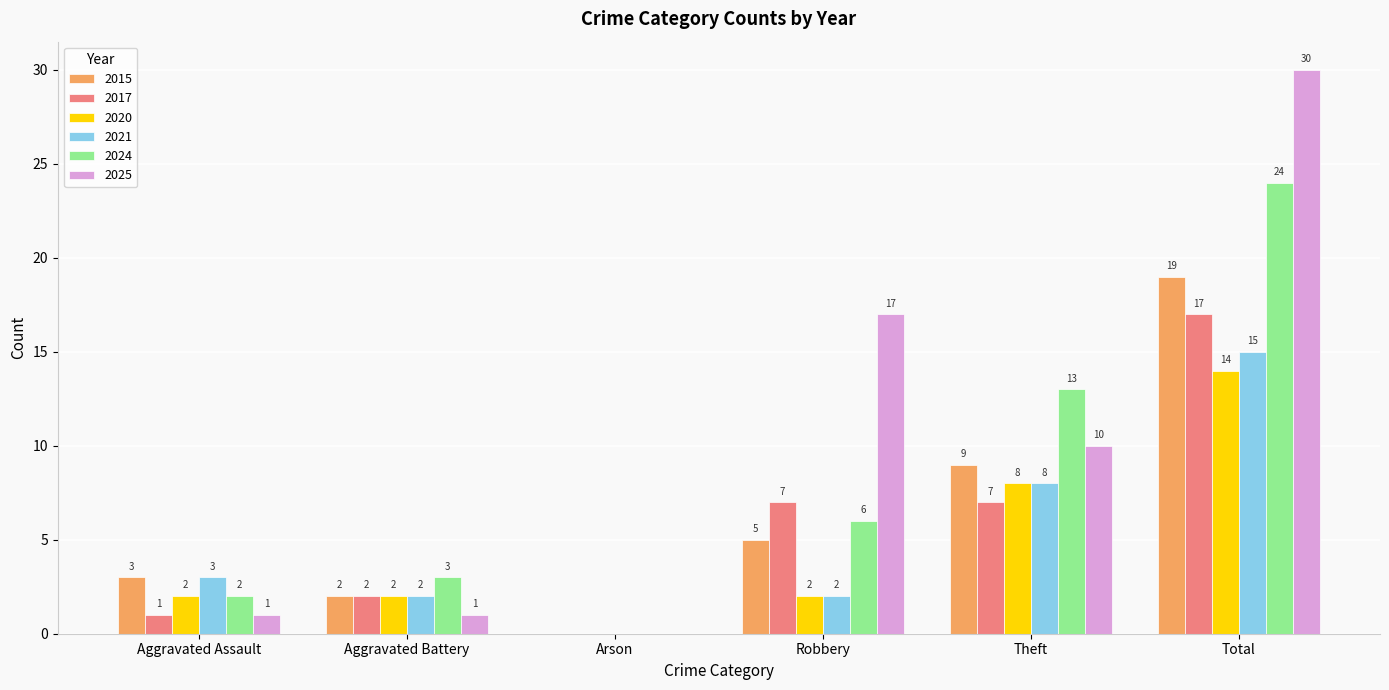

Reading left to right, extract all data points from this chart.

2015: 3	2	0	5	9	19
2017: 1	2	0	7	7	17
2020: 2	2	0	2	8	14
2021: 3	2	0	2	8	15
2024: 2	3	0	6	13	24
2025: 1	1	0	17	10	30